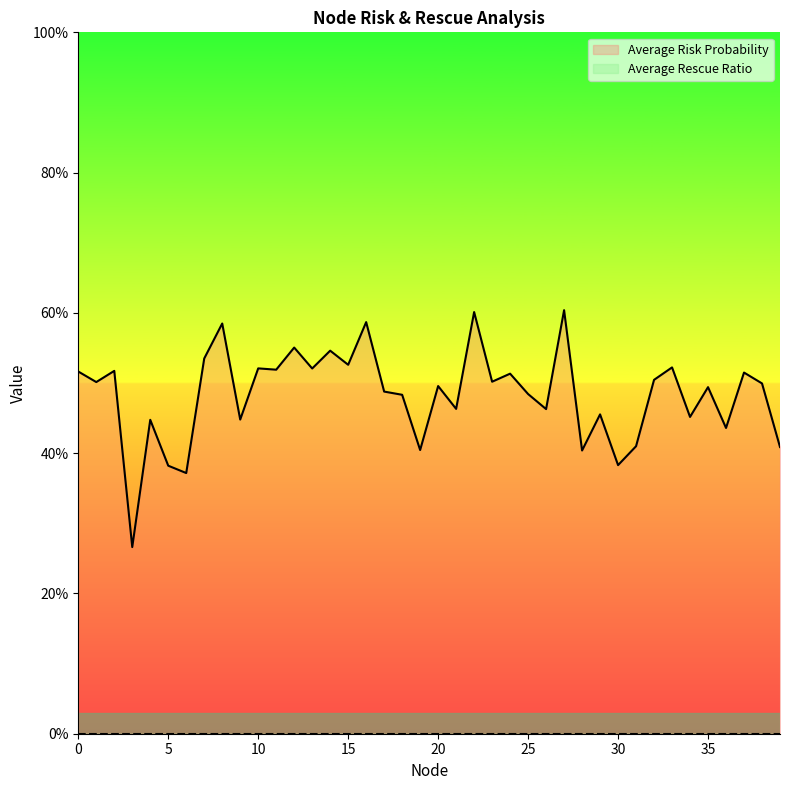

How many interior local valleys (lower than both neighbors) does the data have?

15